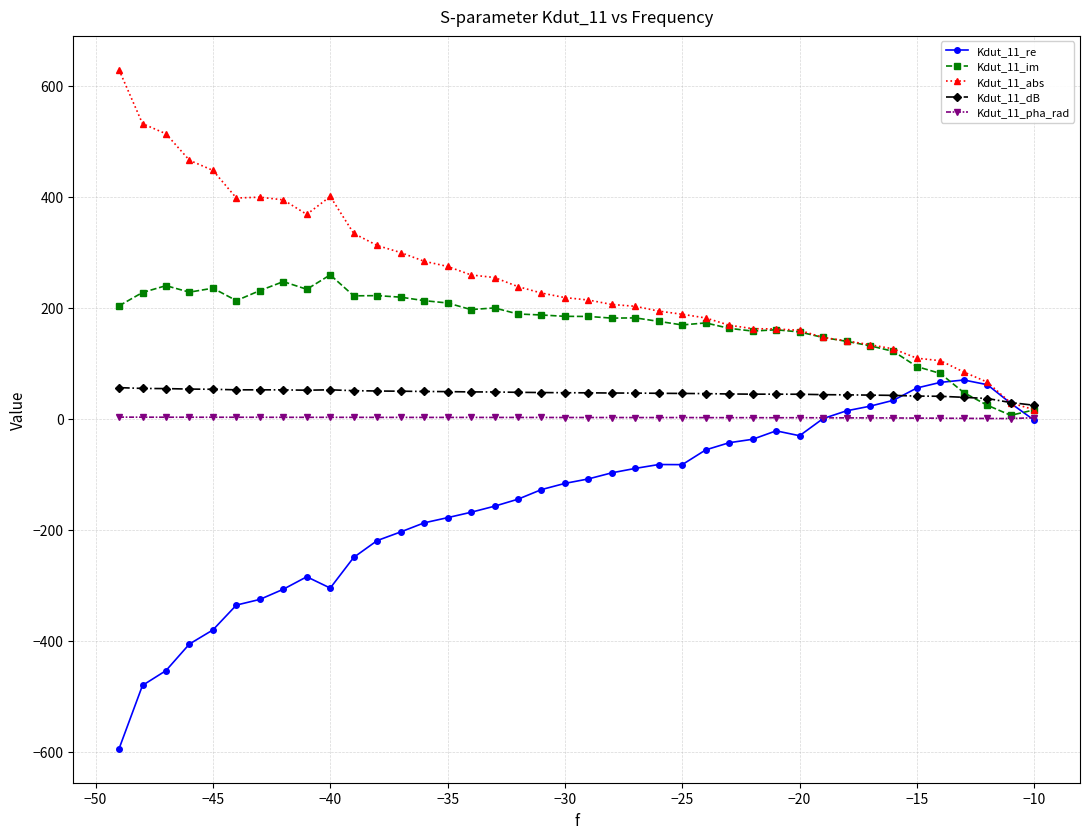

What is the minimum value shown in the chart?

-594.9